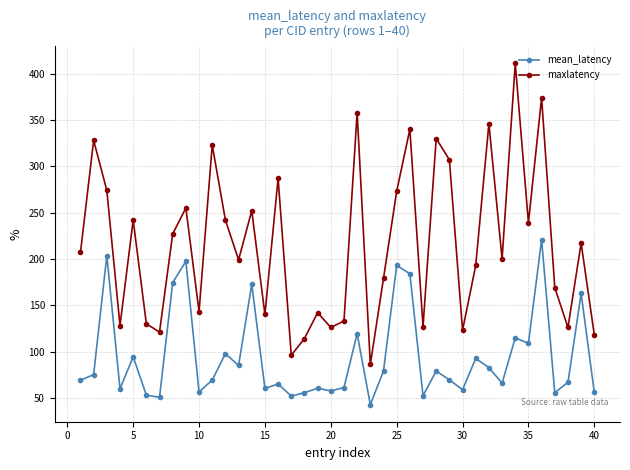

What is the value of the maxlatency point at the 20th from the left?

126.0